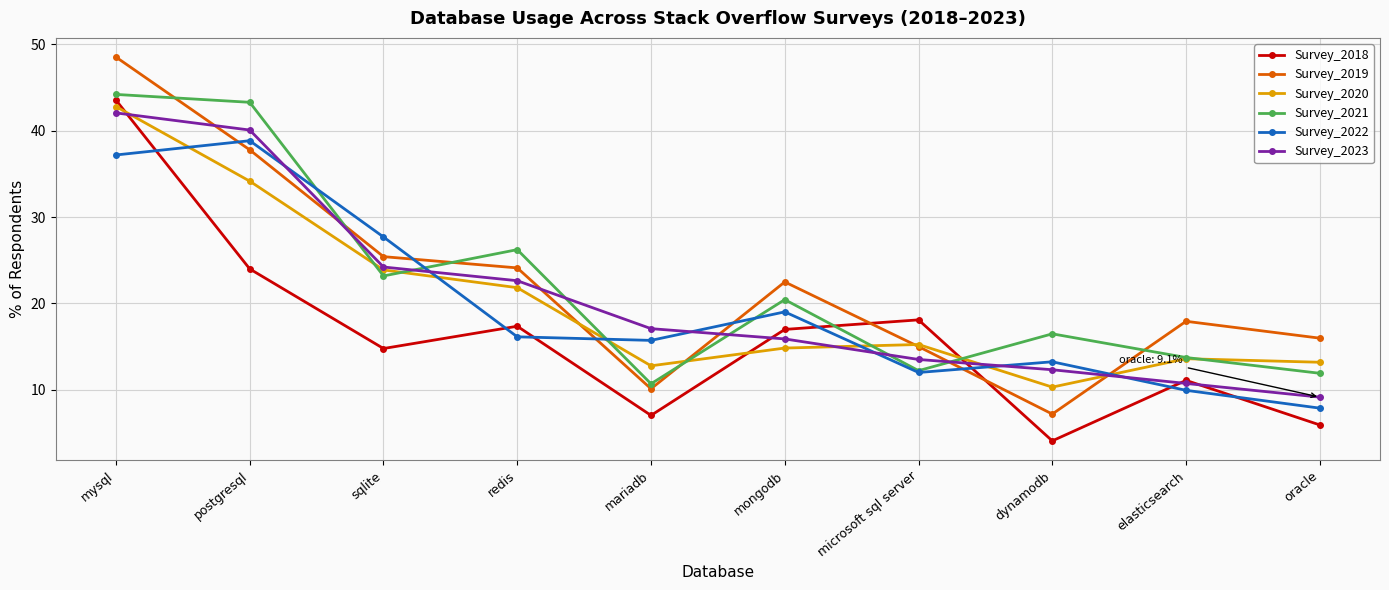

What is the total value across all series at mysql?

258.3